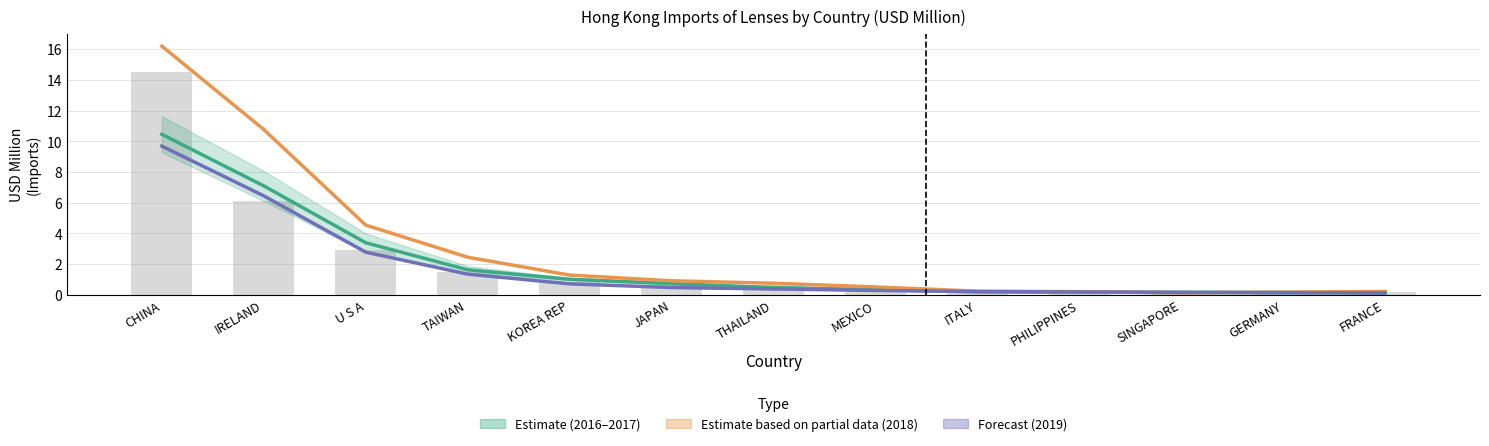

Which label corresponds to the largest value in the chart?

CHINA